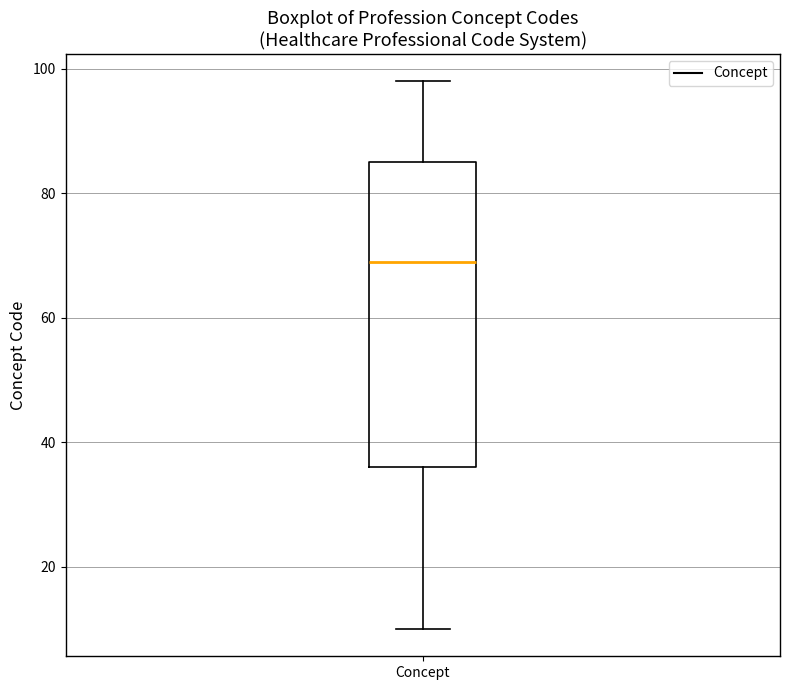

Transcribe this box plot: give where the median line is, the range the box spans, and where the two whiskers end, as read against the y-axis. The values are not printed on the chart, so give them approximately, as read against the axis.

median 70, box 36 to 86, whiskers 10 to 98